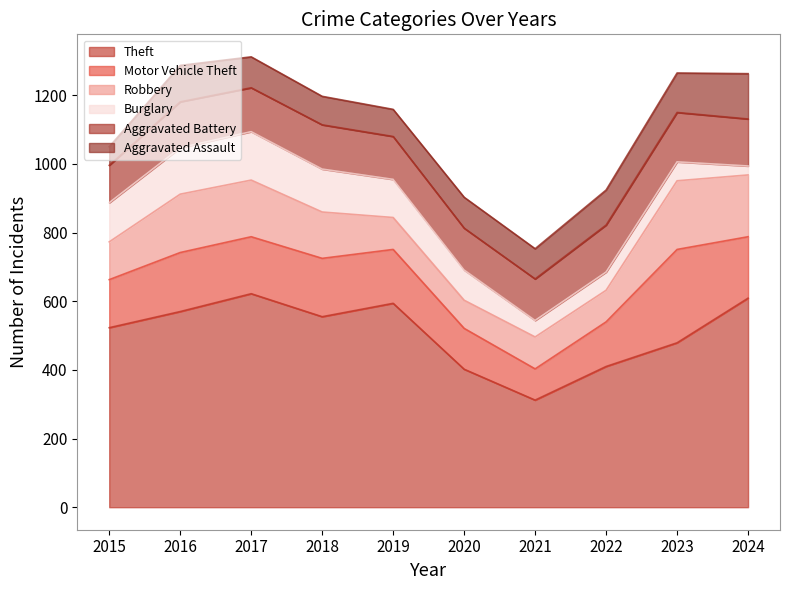

Which series has the largest range (max minus min)?

Theft